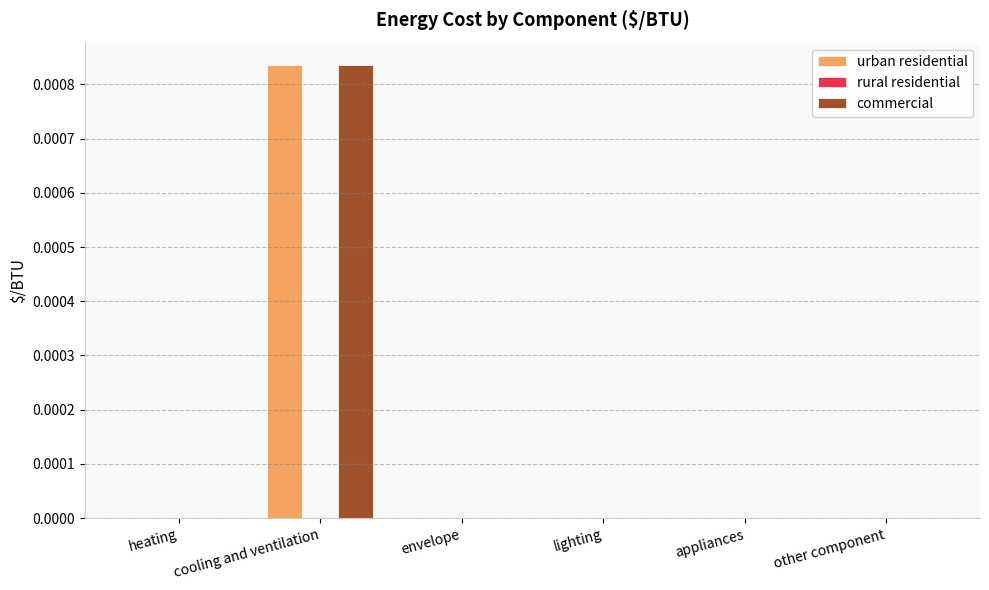

Is the value of urban residential at lighting greater than the value of commercial at cooling and ventilation?

No